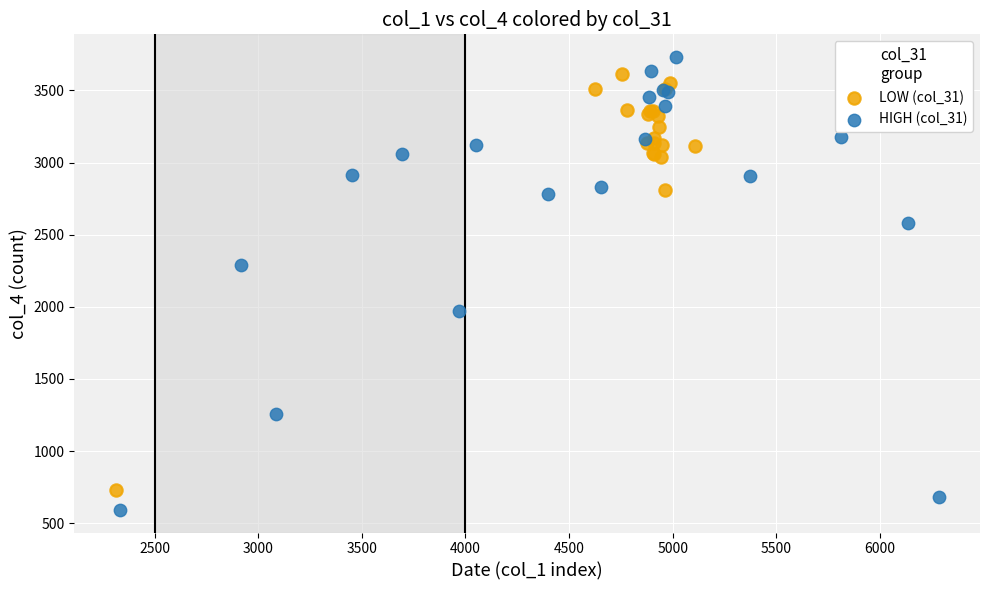

Which series contains the highest Y value?

HIGH (col_31)